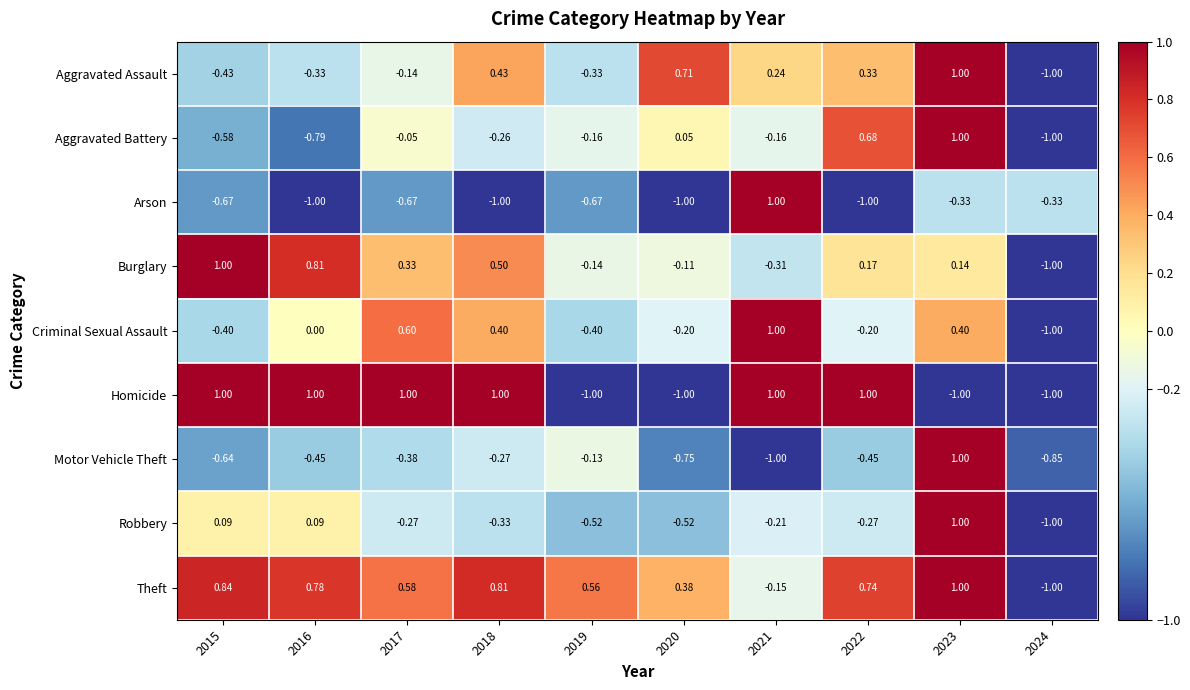

Is the value of Aggravated Battery at 2023 greater than the value of Criminal Sexual Assault at 2019?

Yes